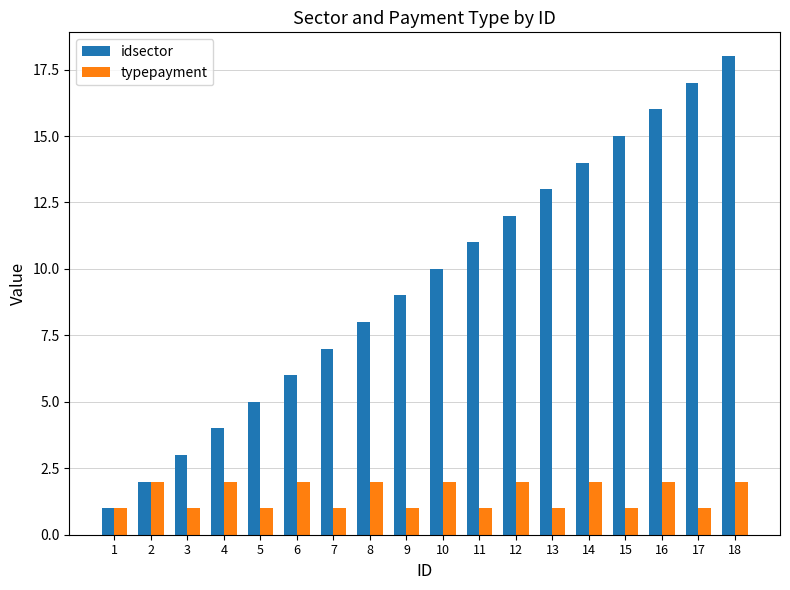

How many bars are there in total?

36